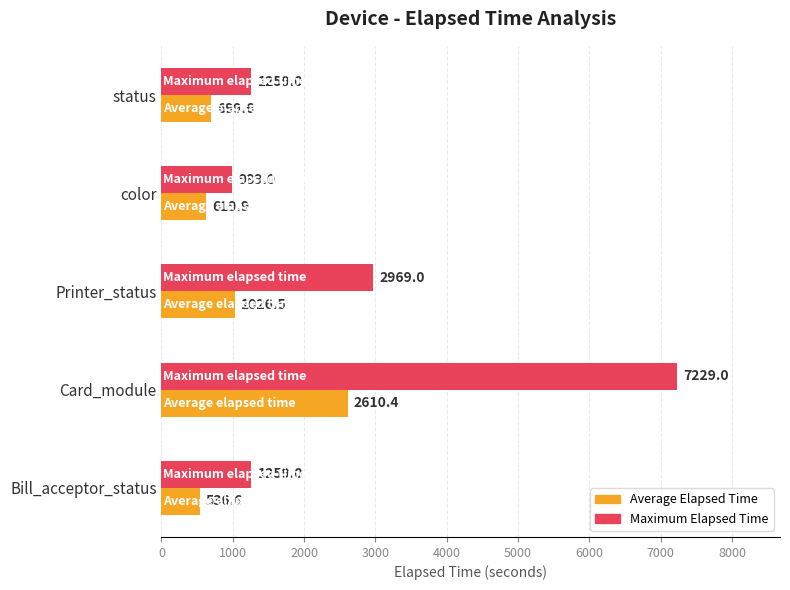

At which category is the sum across all series the highest?

Card_module